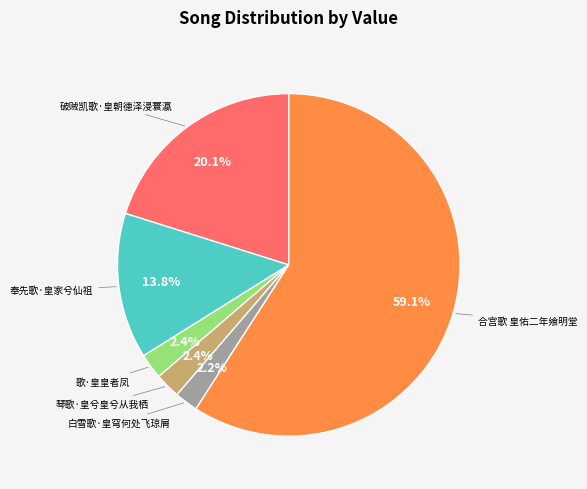

Is there a majority slice in this chart?

Yes